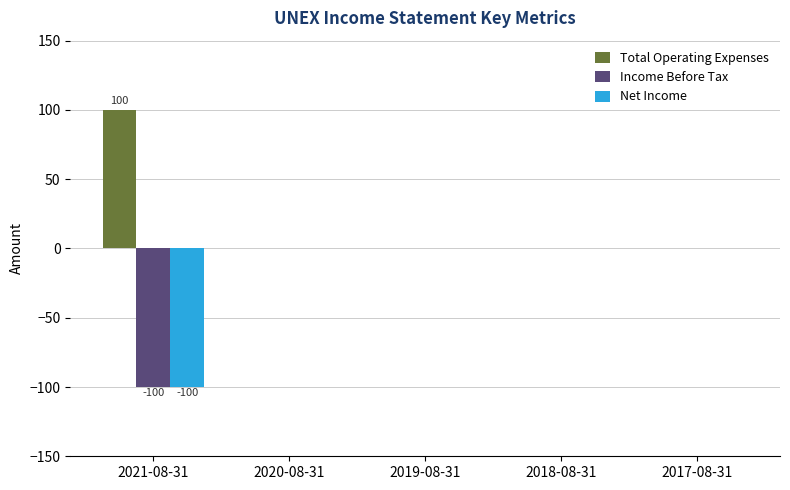

What are all the series names shown in the legend?

Total Operating Expenses, Income Before Tax, Net Income